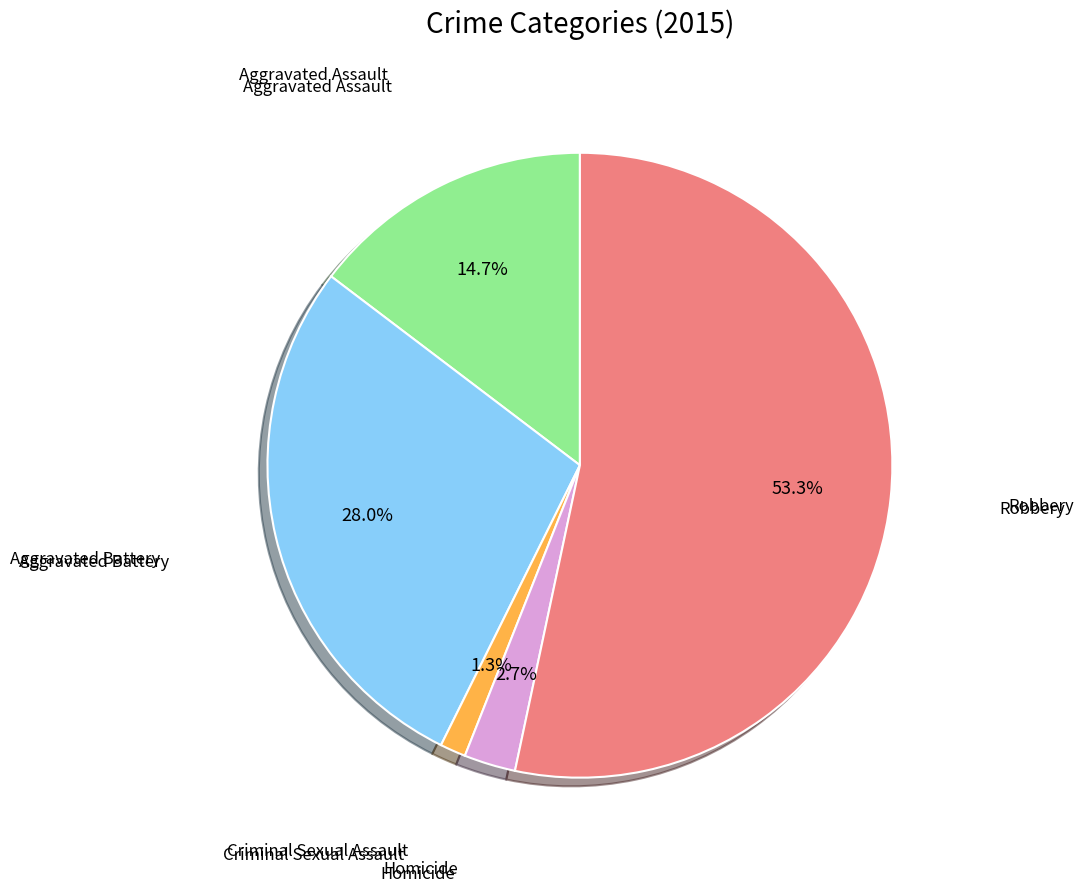

Is there any slice that represents more than half of the pie?

Yes